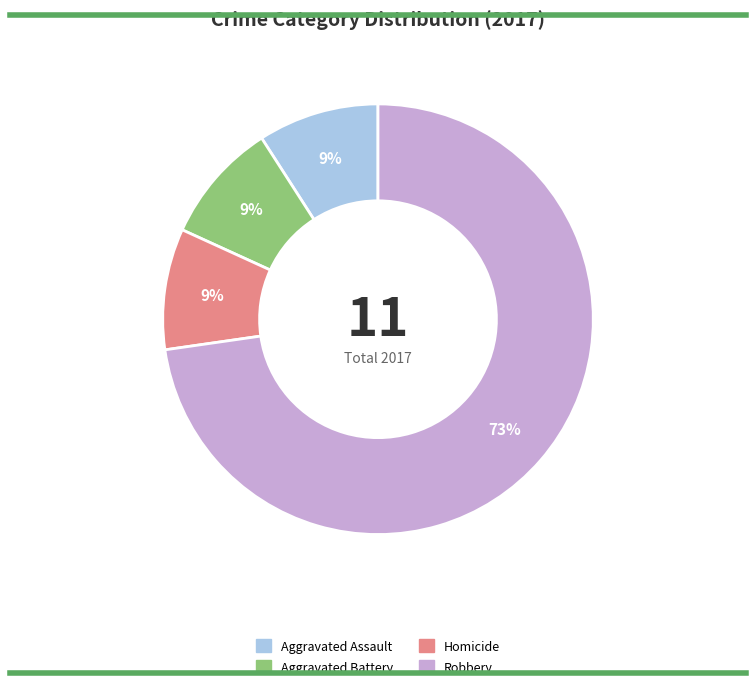

To the nearest percent, what is the difference between the largest and smallest slice percentages?

64%